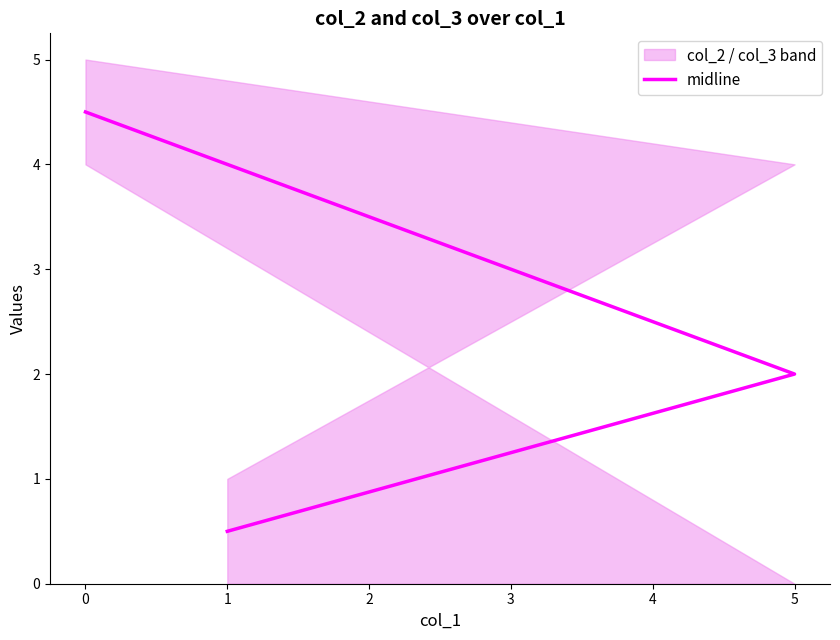

Is it true that the value at 0 is 7.8?

False